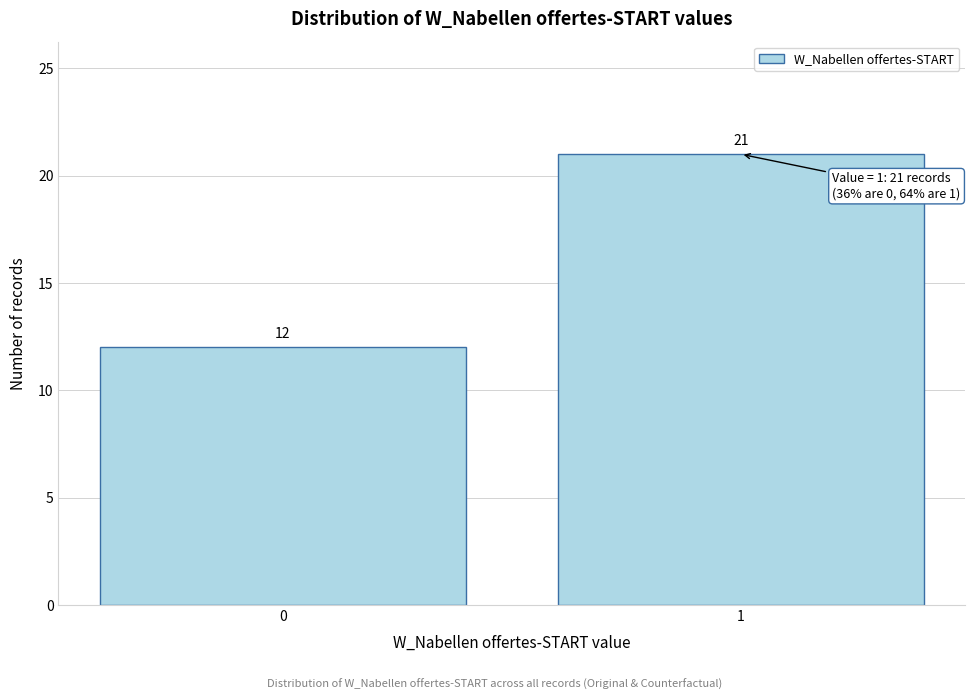

Reading right to left, transcribe all the data shown in this chart.

1=21	0=12